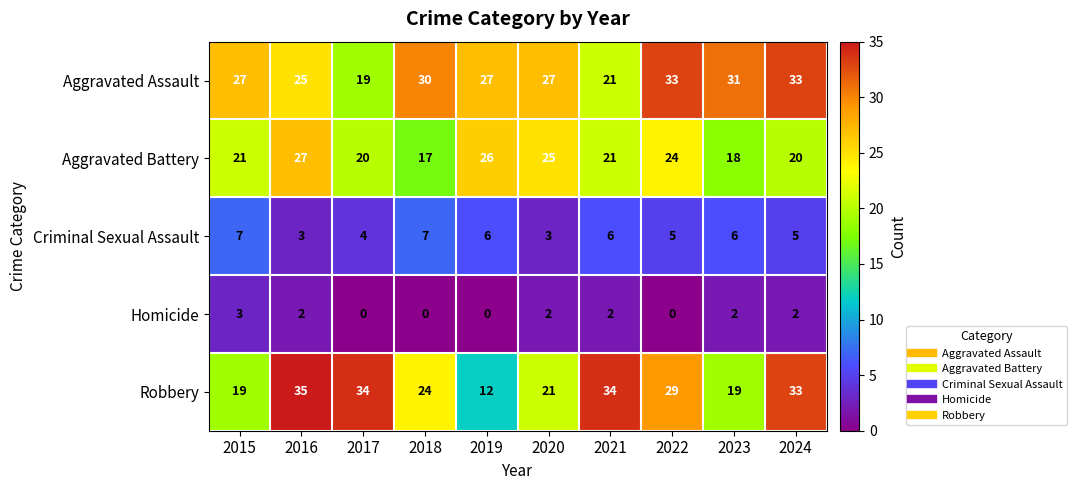

What is the difference between the Robbery values at 2024 and 2023?

14